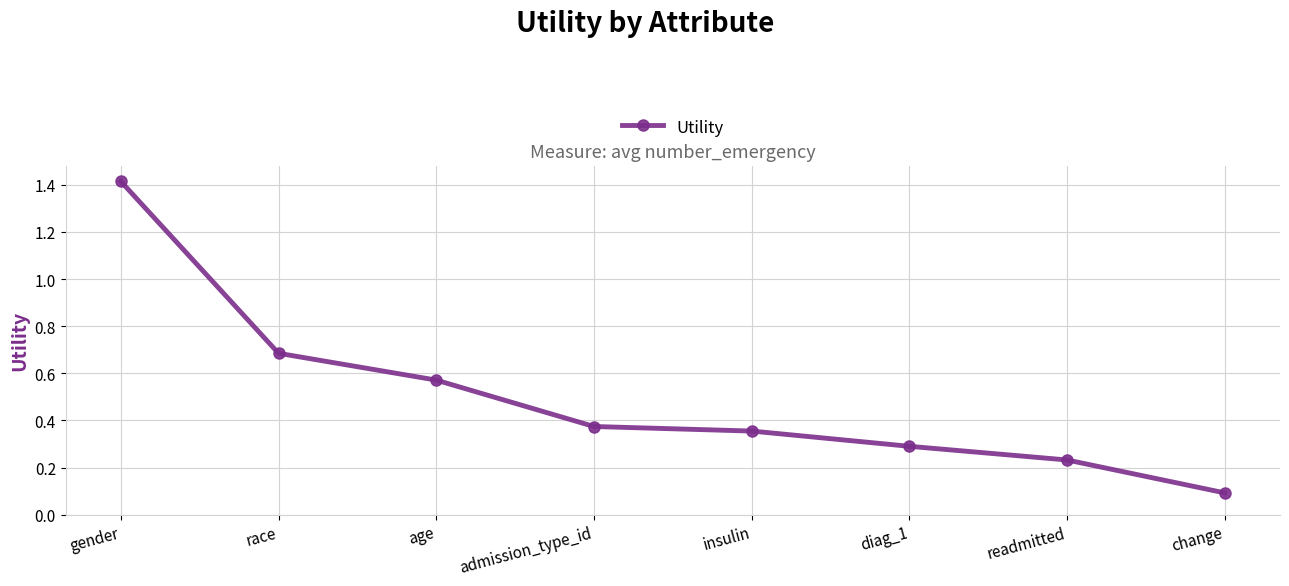

What is the label of the 2nd point from the right?

readmitted